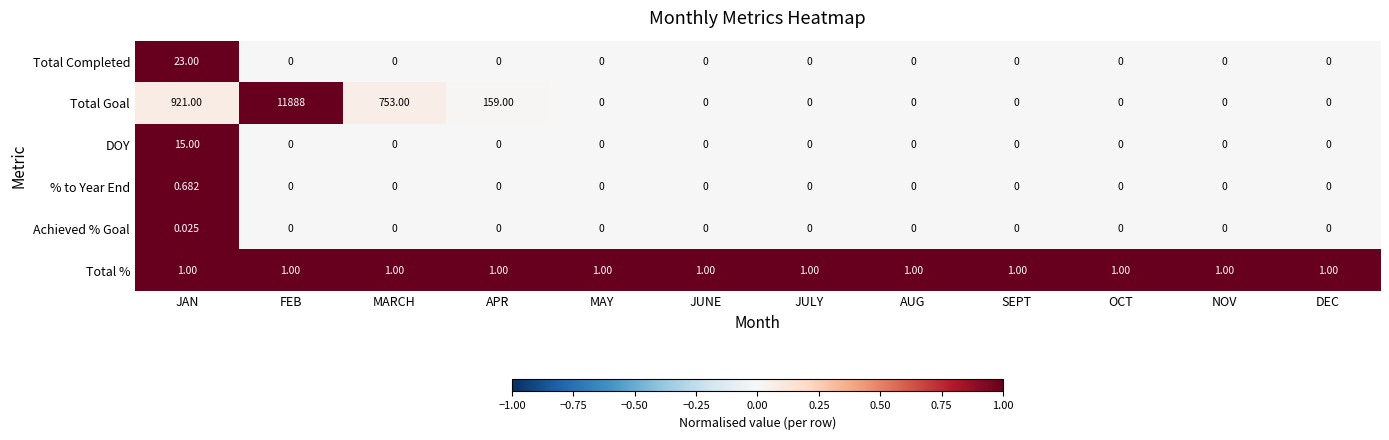

Which label corresponds to the largest value in the chart?

FEB